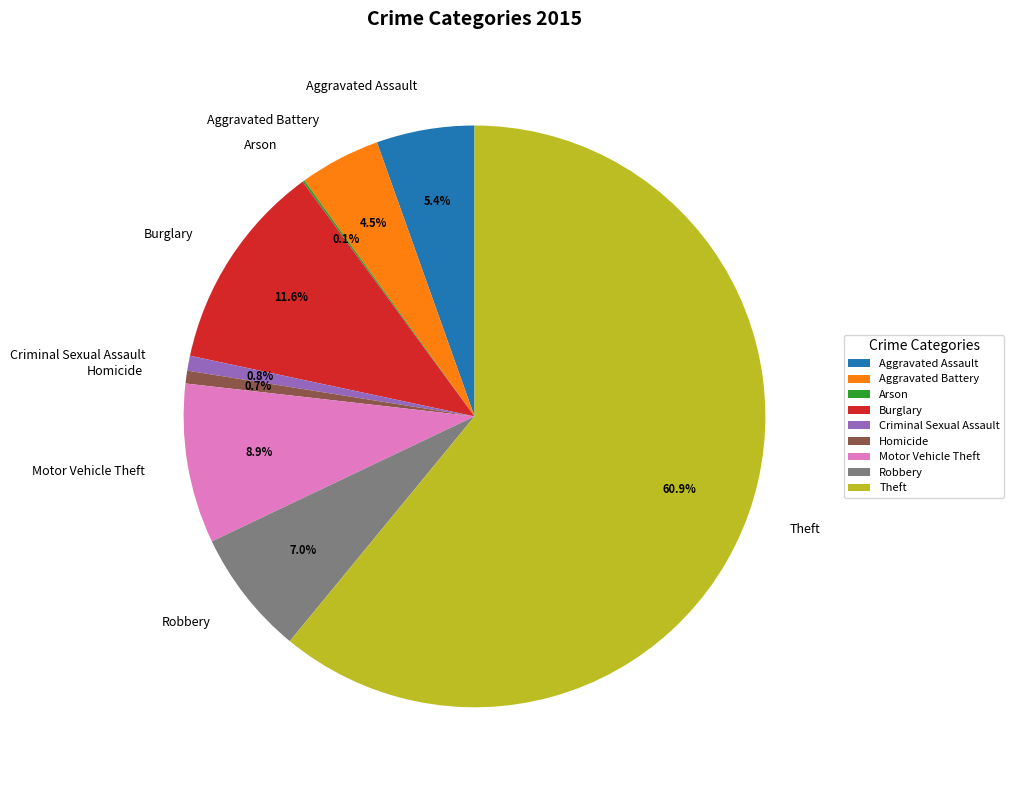

Does any single category account for the majority?

Yes